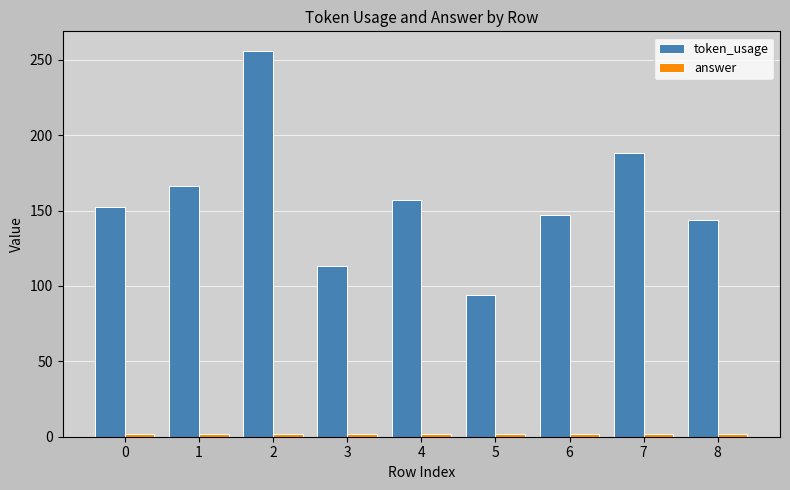

How many bars are there in total?

18